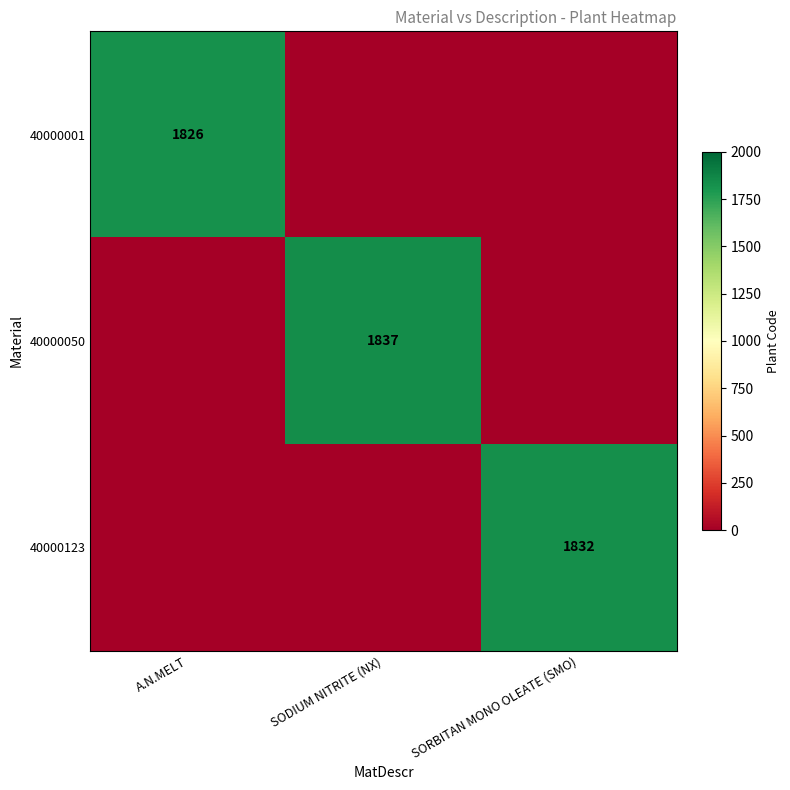

The value of 40000123 at SORBITAN MONO OLEATE (SMO) is 586. True or false?

False